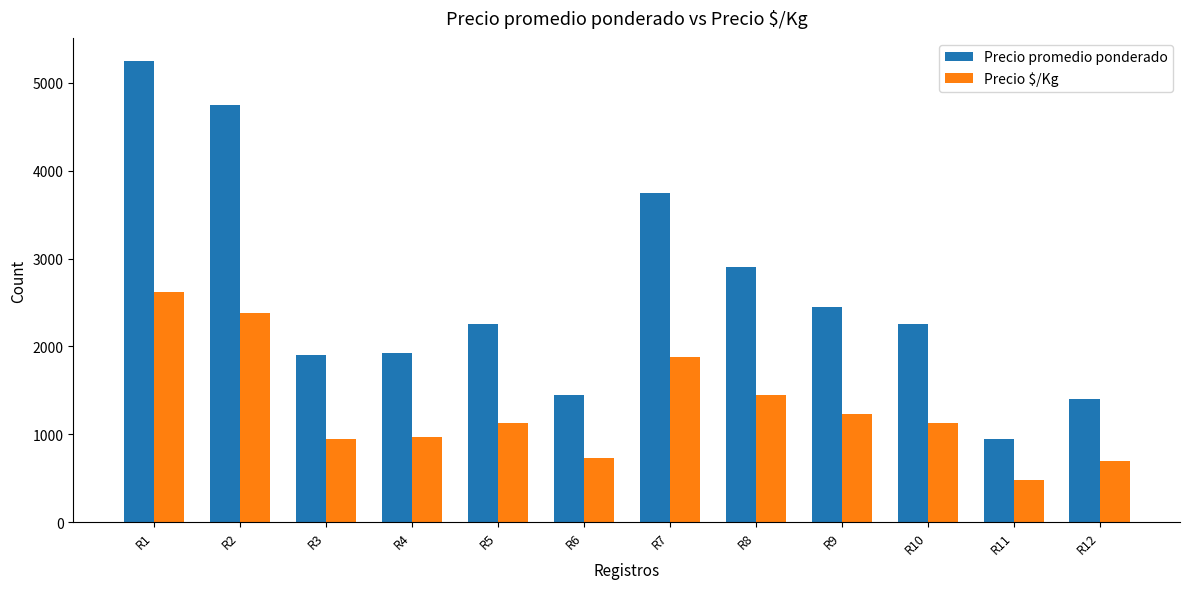

Is it true that Precio $/Kg equals 1291 at R6?

False